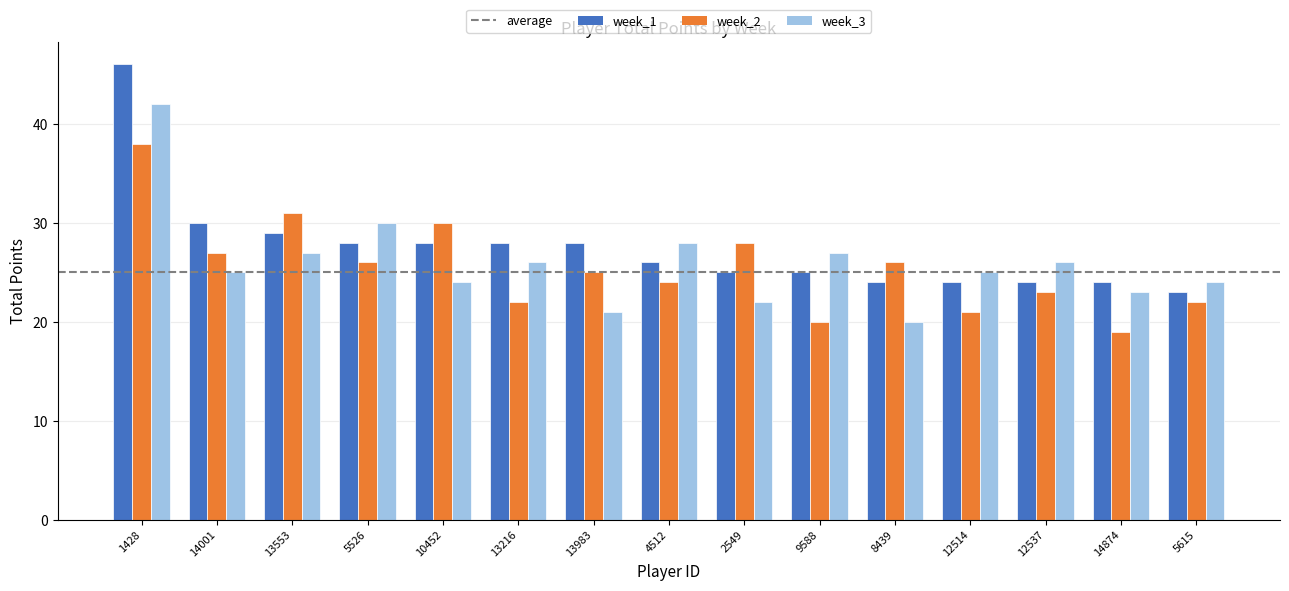

At which label does week_1 first exceed 26?

1428